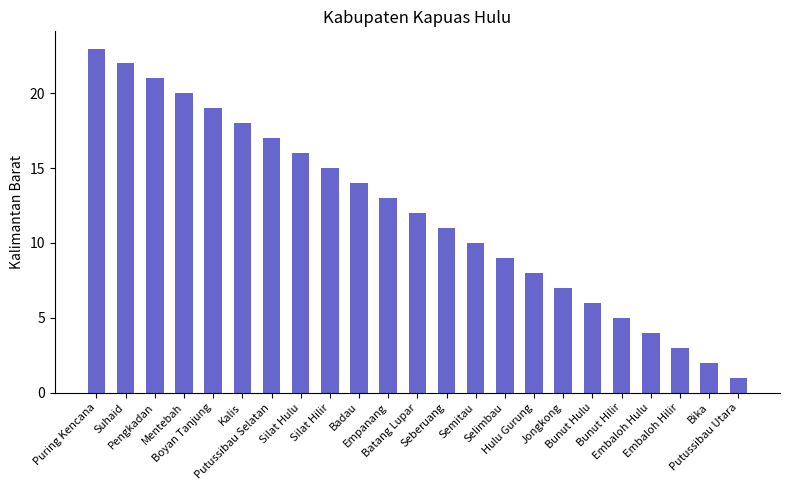

List the labels in order of value, largest first.

Puring Kencana, Suhaid, Pengkadan, Mentebah, Boyan Tanjung, Kalis, Putussibau Selatan, Silat Hulu, Silat Hilir, Badau, Empanang, Batang Lupar, Seberuang, Semitau, Selimbau, Hulu Gurung, Jongkong, Bunut Hulu, Bunut Hilir, Embaloh Hulu, Embaloh Hilir, Bika, Putussibau Utara